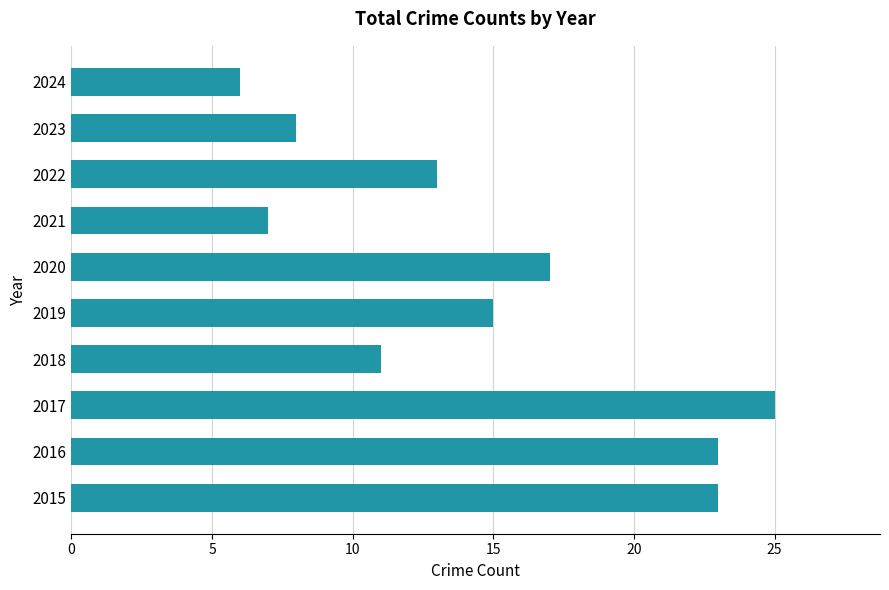

What is the smallest value displayed?

6